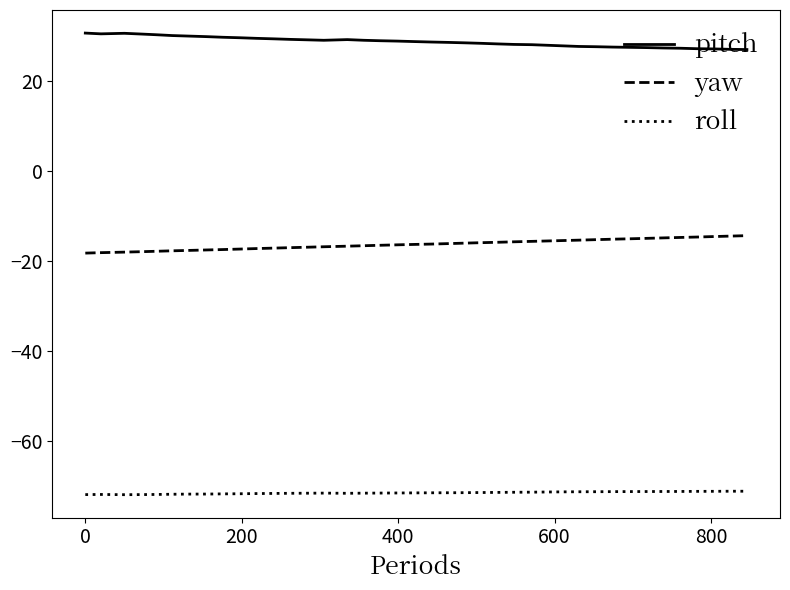

What are all the series names shown in the legend?

pitch, yaw, roll